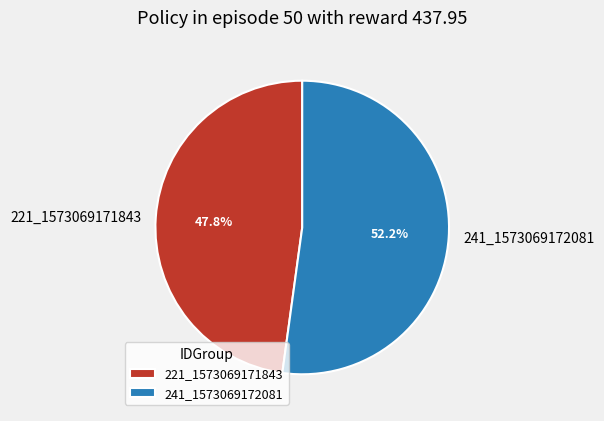

Between 241_1573069172081 and 221_1573069171843, which is larger?

241_1573069172081